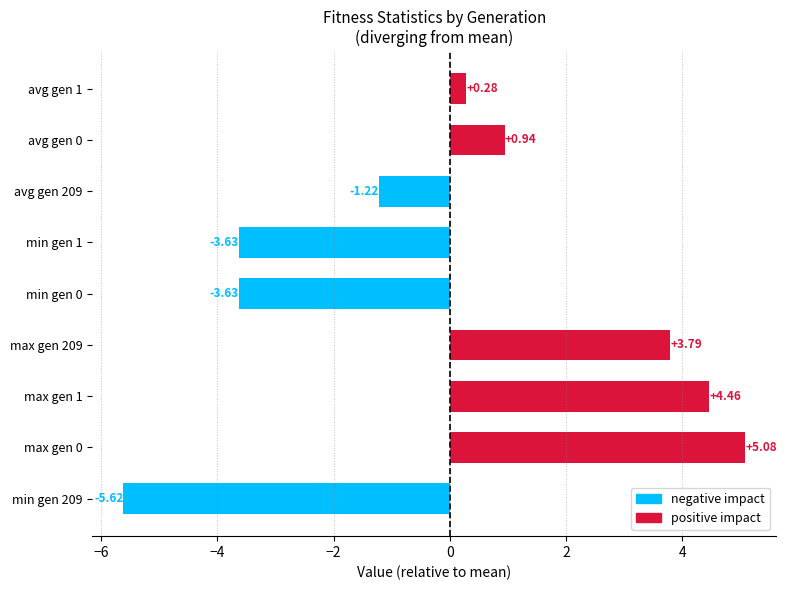

What is the difference between the maximum and minimum values?

10.7